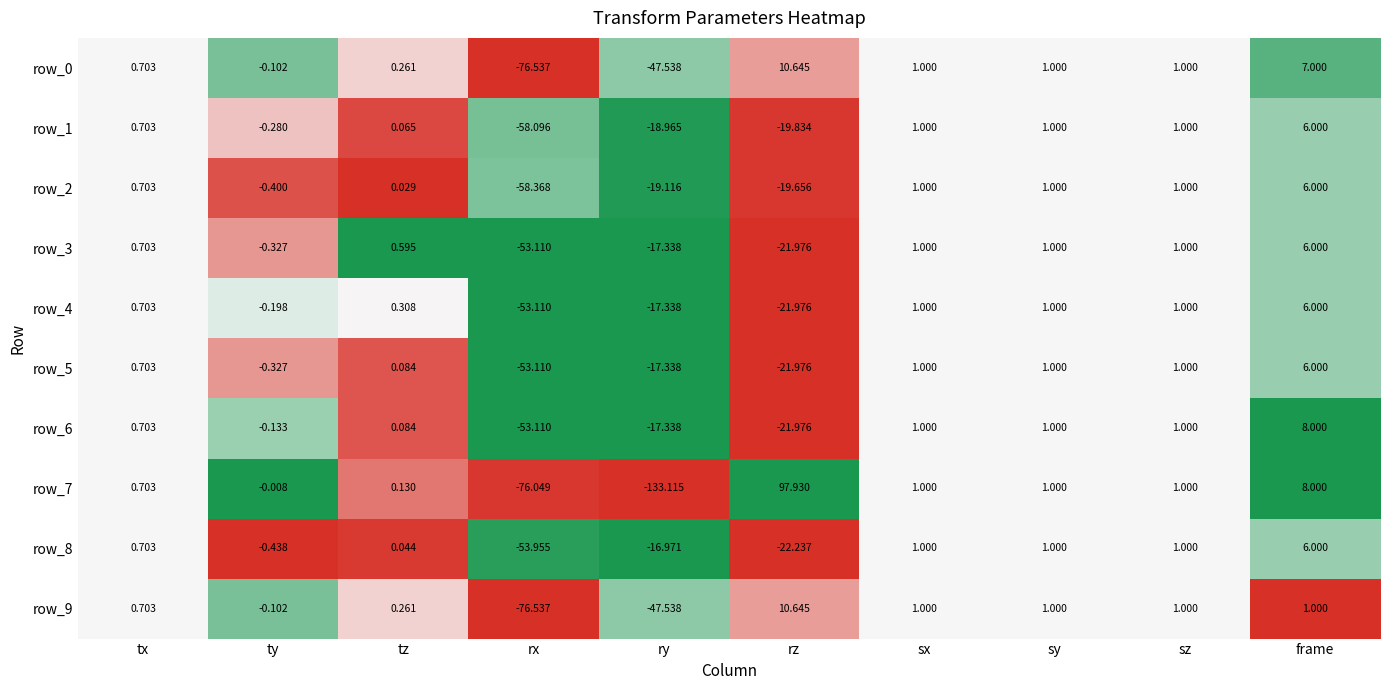

What is the sum of the row_2 values at sy and frame?

7.0